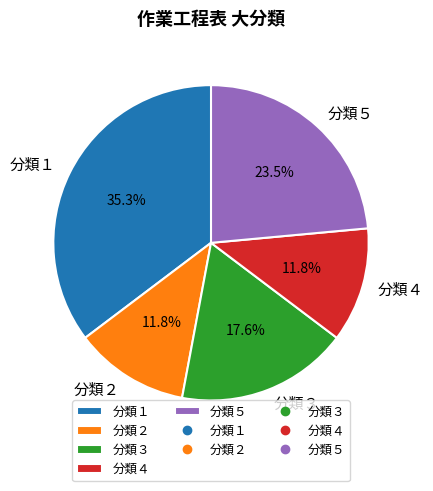

What is the total percentage of 分類３ and 分類４?

29.4%